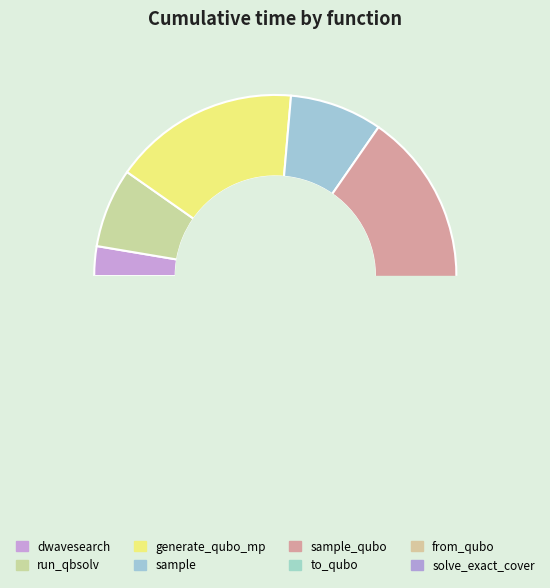

How many slices are in this pie chart?

8